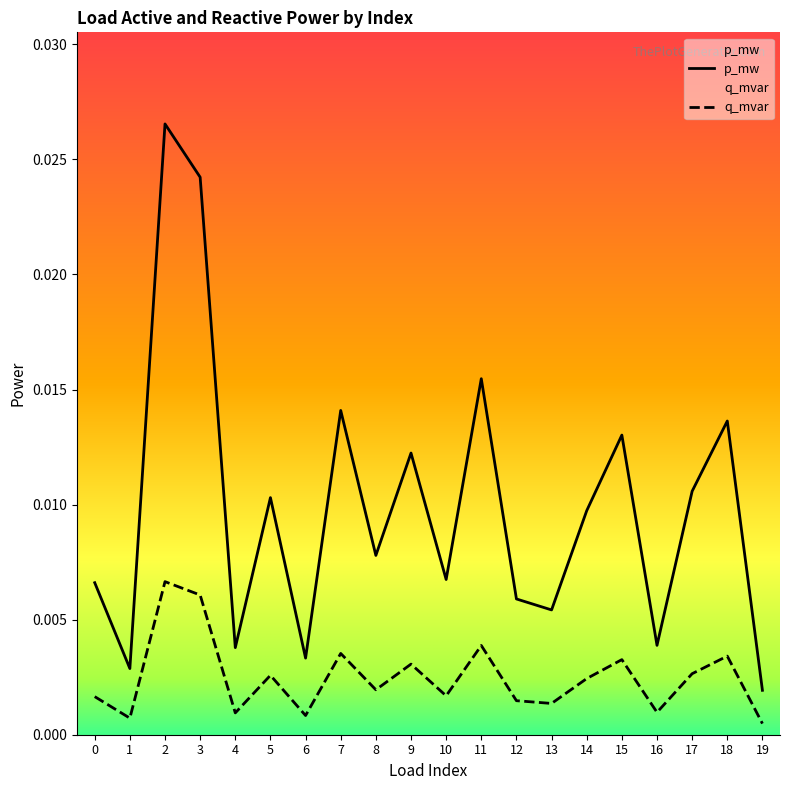

Between 0 and 3, which series saw the biggest shift?

p_mw